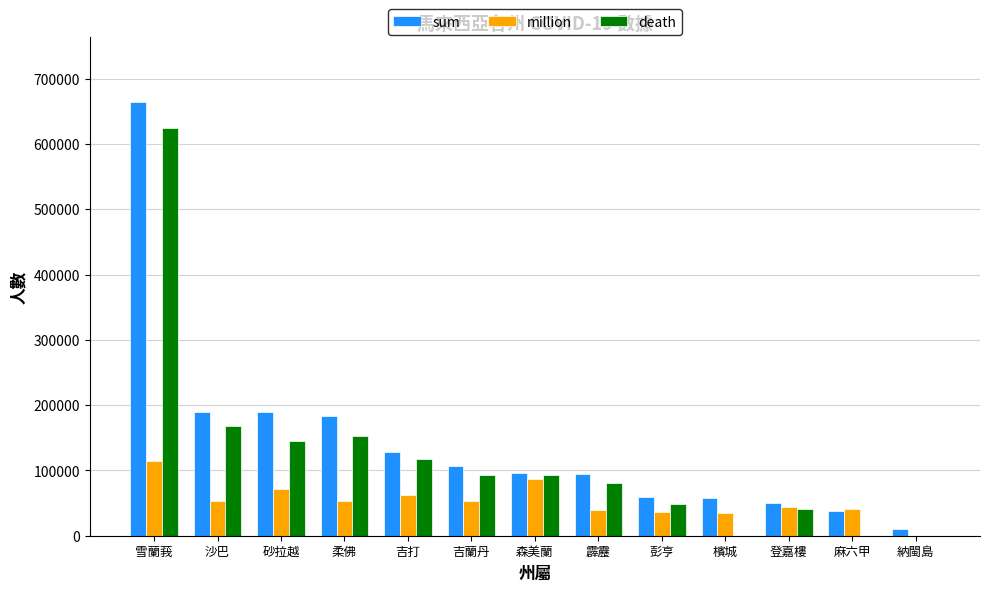

The sum series shows 102226 at 彭亨. True or false?

False